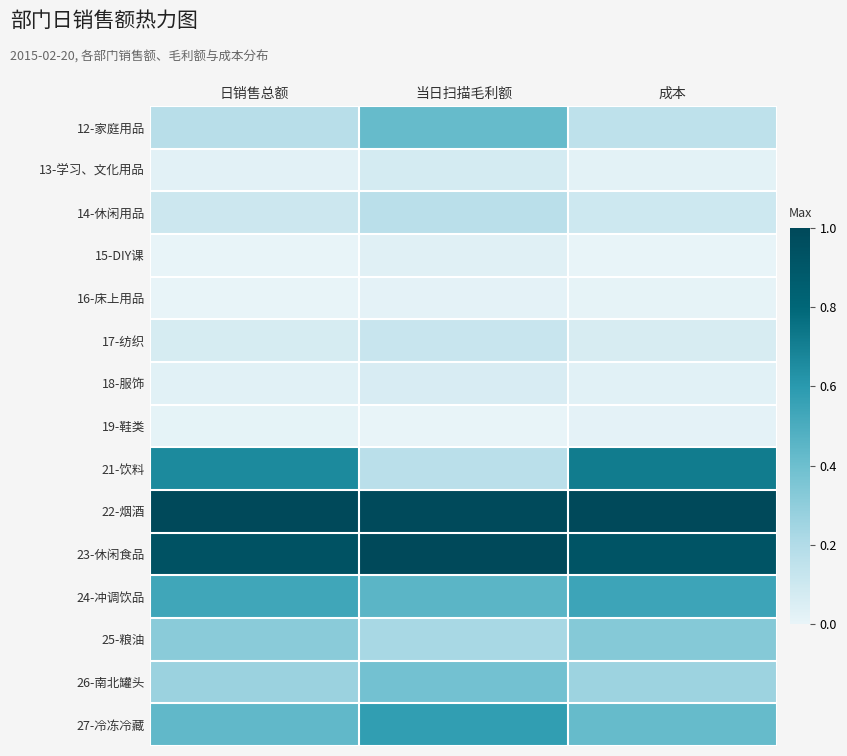

Reading left to right, what are all the values shown in this chart?

12-家庭用品: 日销售总额=0.2	当日扫描毛利额=0.4	成本=0.2
13-学习、文化用品: 日销售总额=0.0	当日扫描毛利额=0.1	成本=0.0
14-休闲用品: 日销售总额=0.1	当日扫描毛利额=0.2	成本=0.1
15-DIY课: 日销售总额=0.0	当日扫描毛利额=0.0	成本=0.0
16-床上用品: 日销售总额=0.0	当日扫描毛利额=0.0	成本=0.0
17-纺织: 日销售总额=0.1	当日扫描毛利额=0.1	成本=0.1
18-服饰: 日销售总额=0.0	当日扫描毛利额=0.1	成本=0.0
19-鞋类: 日销售总额=0.0	当日扫描毛利额=0.0	成本=0.0
21-饮料: 日销售总额=0.7	当日扫描毛利额=0.2	成本=0.7
22-烟酒: 日销售总额=1.0	当日扫描毛利额=1.0	成本=1.0
23-休闲食品: 日销售总额=0.9	当日扫描毛利额=1.0	成本=0.9
24-冲调饮品: 日销售总额=0.5	当日扫描毛利额=0.5	成本=0.5
25-粮油: 日销售总额=0.3	当日扫描毛利额=0.2	成本=0.3
26-南北罐头: 日销售总额=0.3	当日扫描毛利额=0.4	成本=0.3
27-冷冻冷藏: 日销售总额=0.4	当日扫描毛利额=0.6	成本=0.4